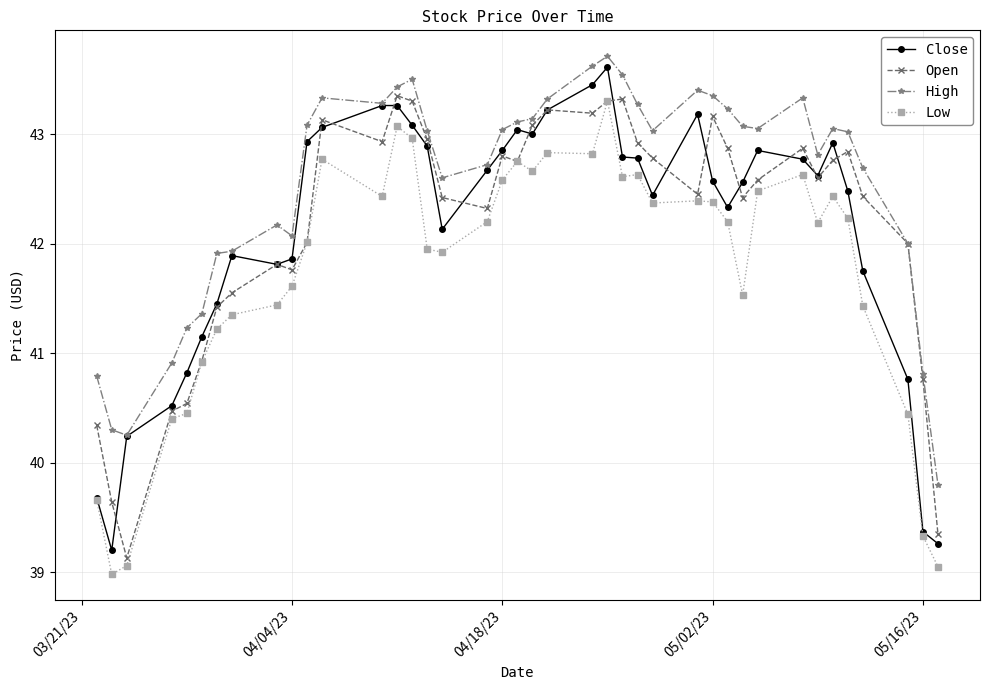

What is the highest value of the High series?

43.7